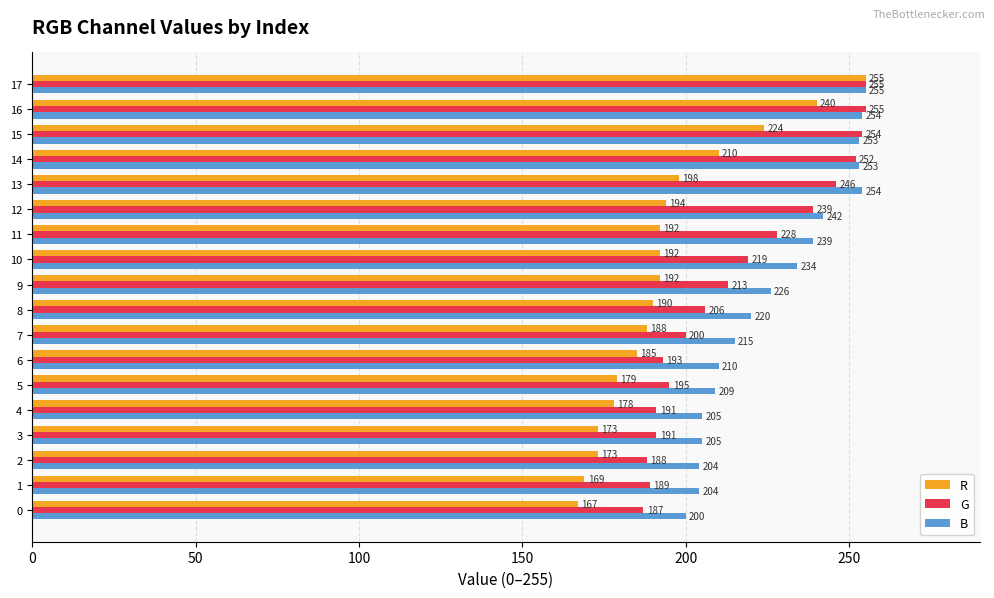

What is the lowest value of the G series?

187